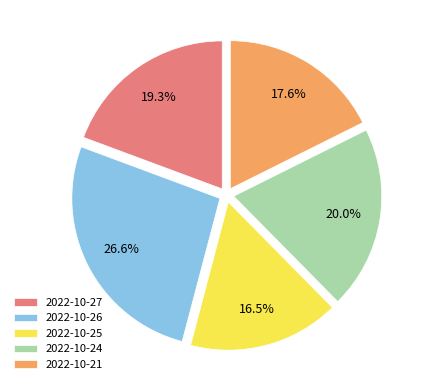

What is the total percentage of 2022-10-21 and 2022-10-24?

37.6%